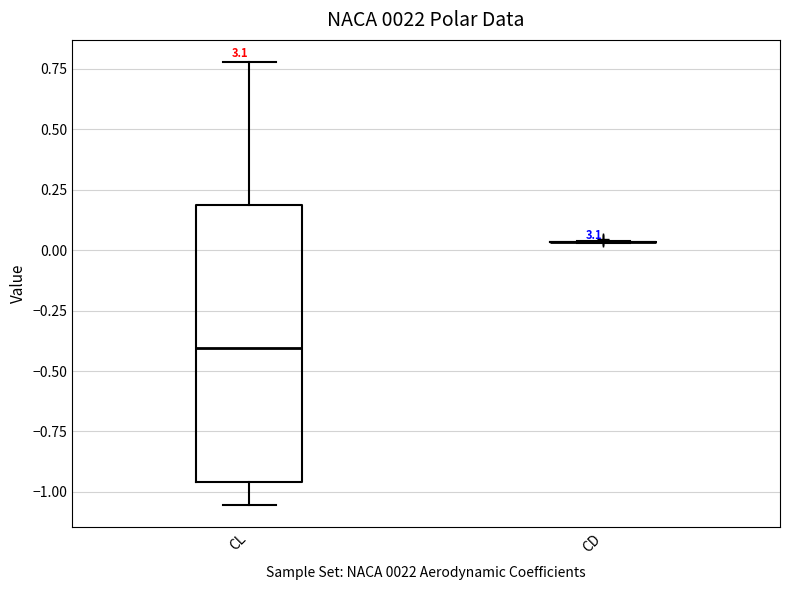

Which box is the tallest, from its lower edge to its upper edge?

CL